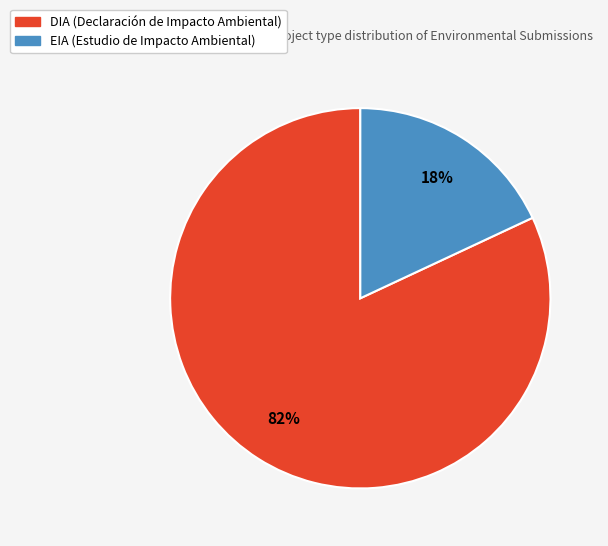

To the nearest percent, what percentage of the pie is DIA?

82%